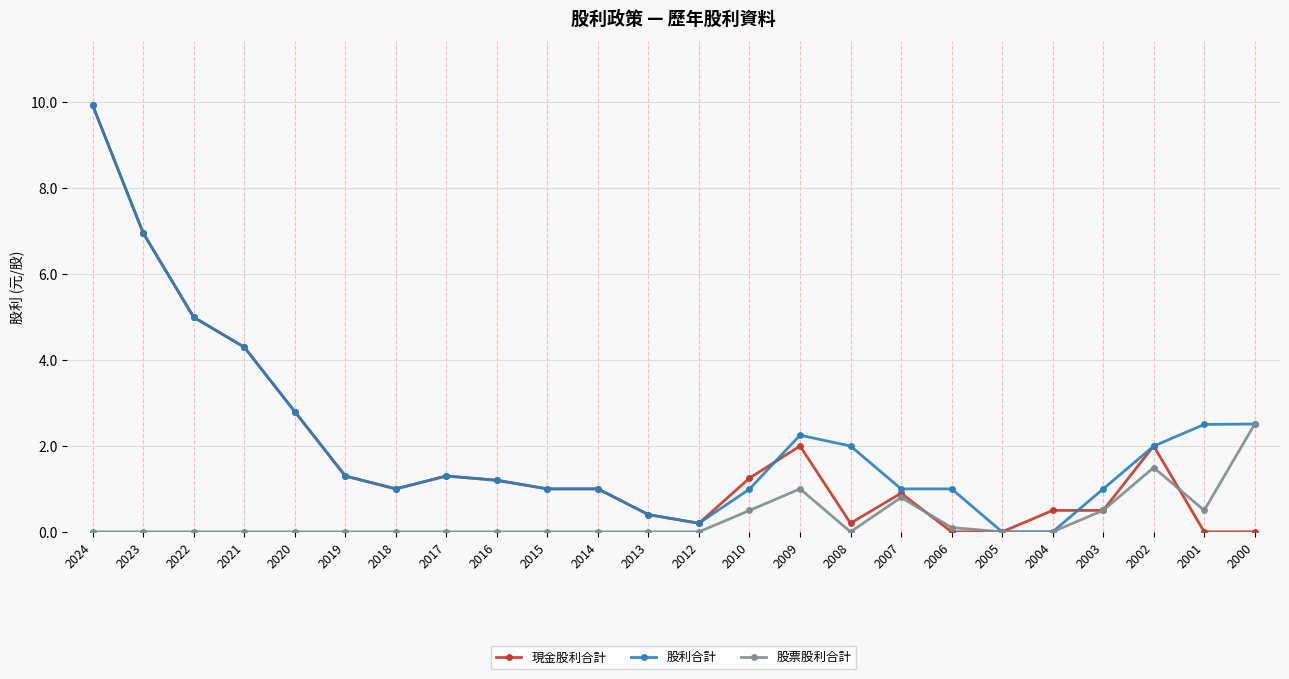

What is the difference between the highest and lowest values at 2003?

0.5